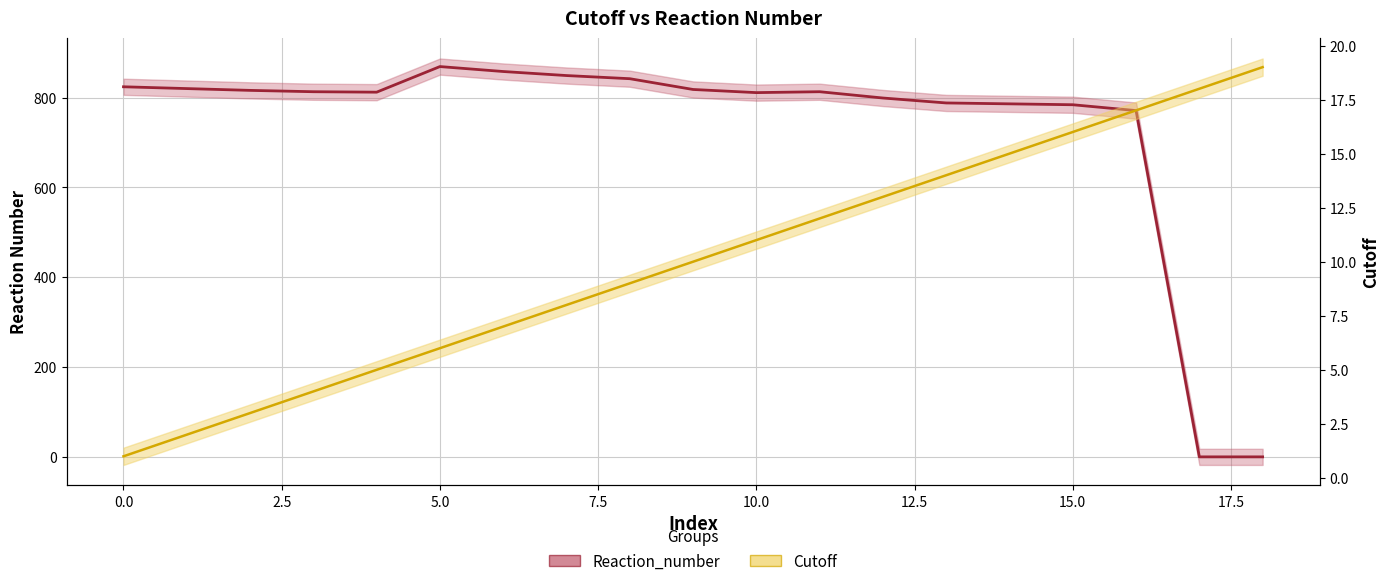

Between 1 and 5, which is larger?

5